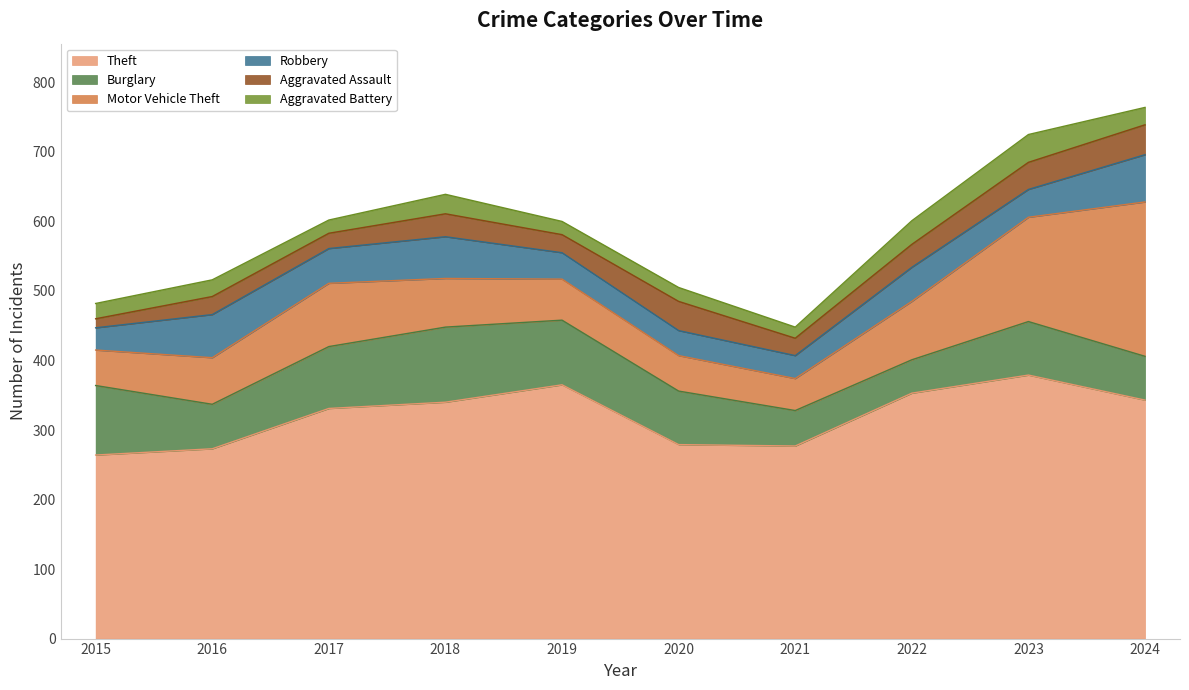

Where is the first local maximum for Aggravated Assault?

2016